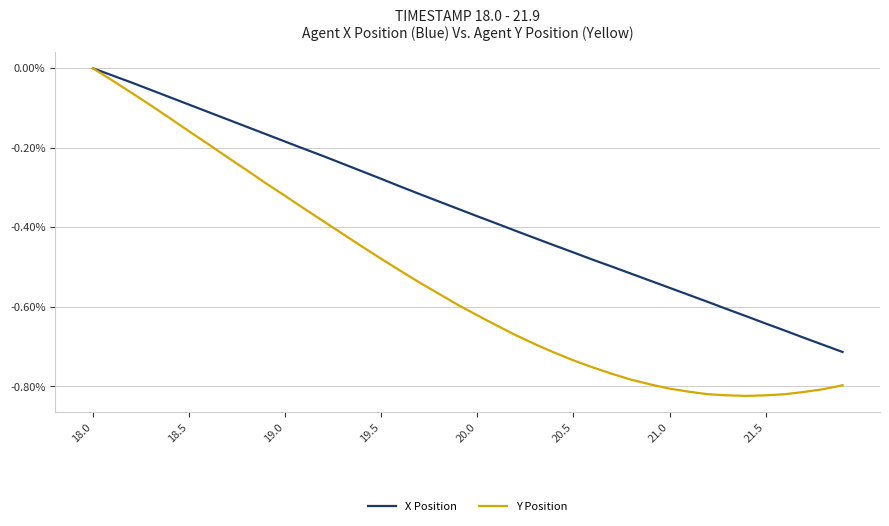

Which series has the largest total across all categories?

X Position